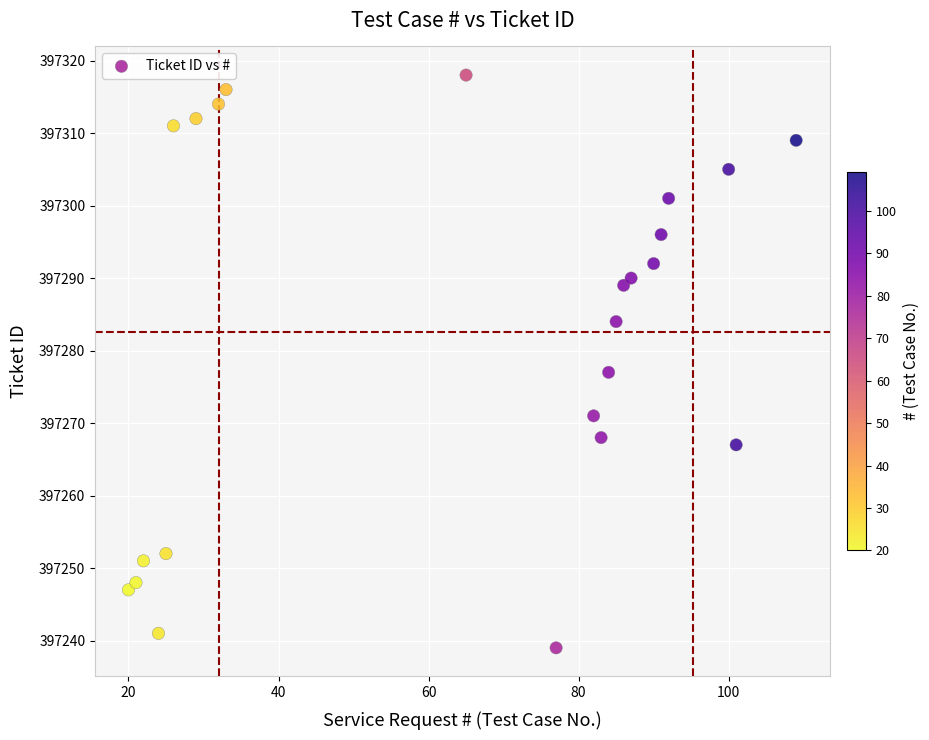

What is the range of Y values (max minus min)?

79